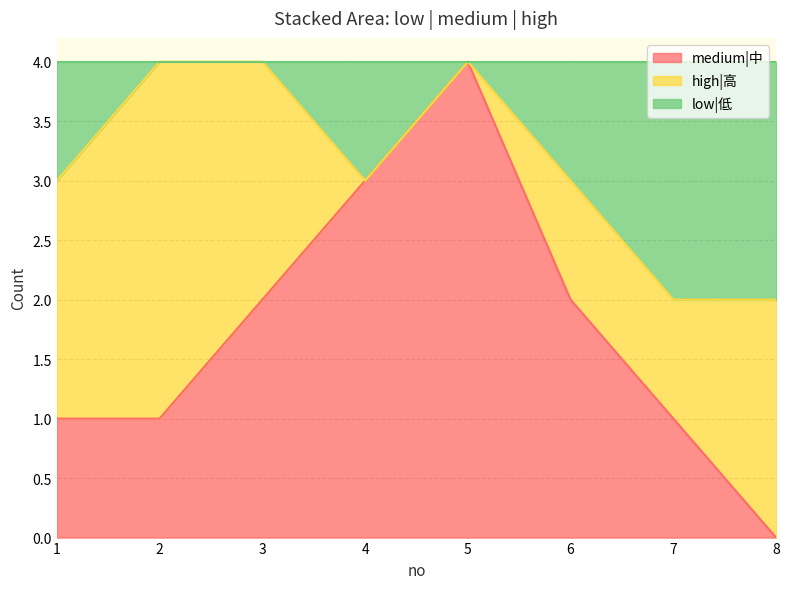

True or false: medium|中 has a value of 4 at 5.

True